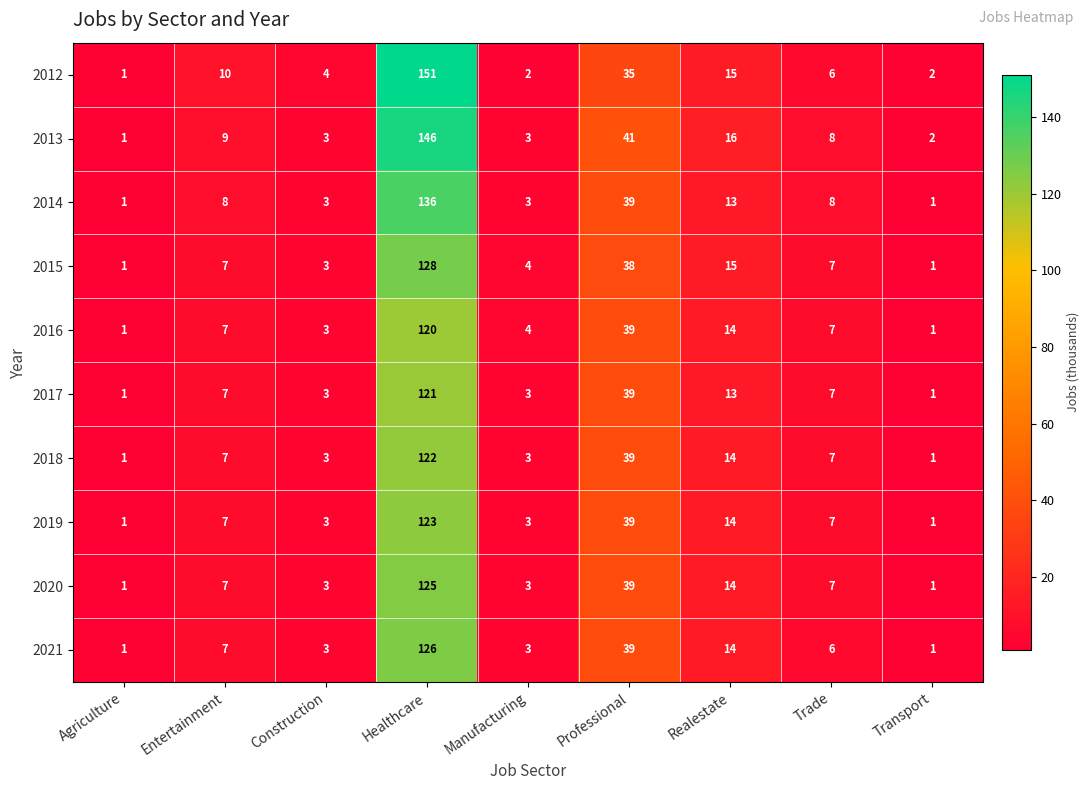

What is the sum of all 2012 values?

226